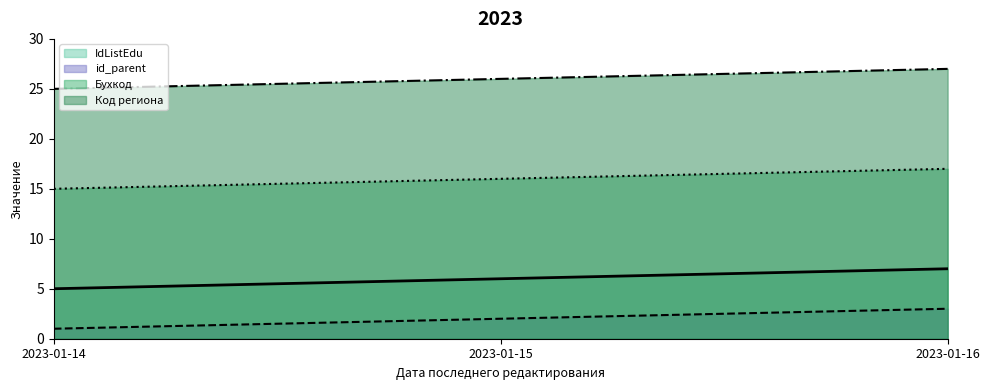

What is the spread (max minus min) of values at 2023-01-15?

24